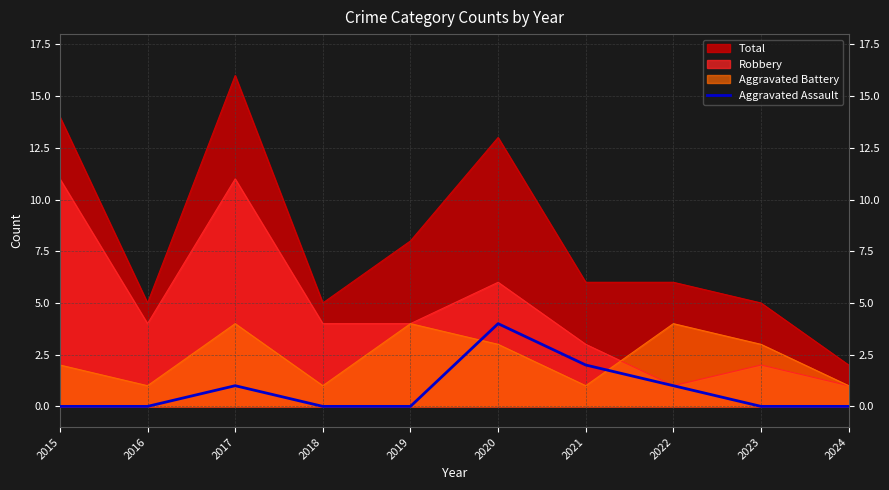

True or false: the data shows 0 at 2024.

True